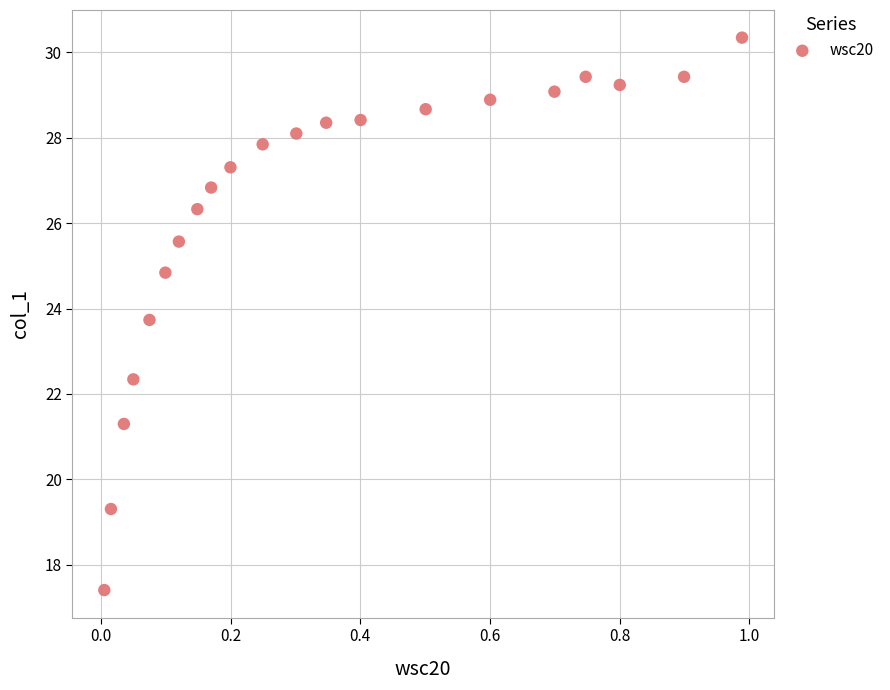

What is the range of X values (max minus min)?

1.0